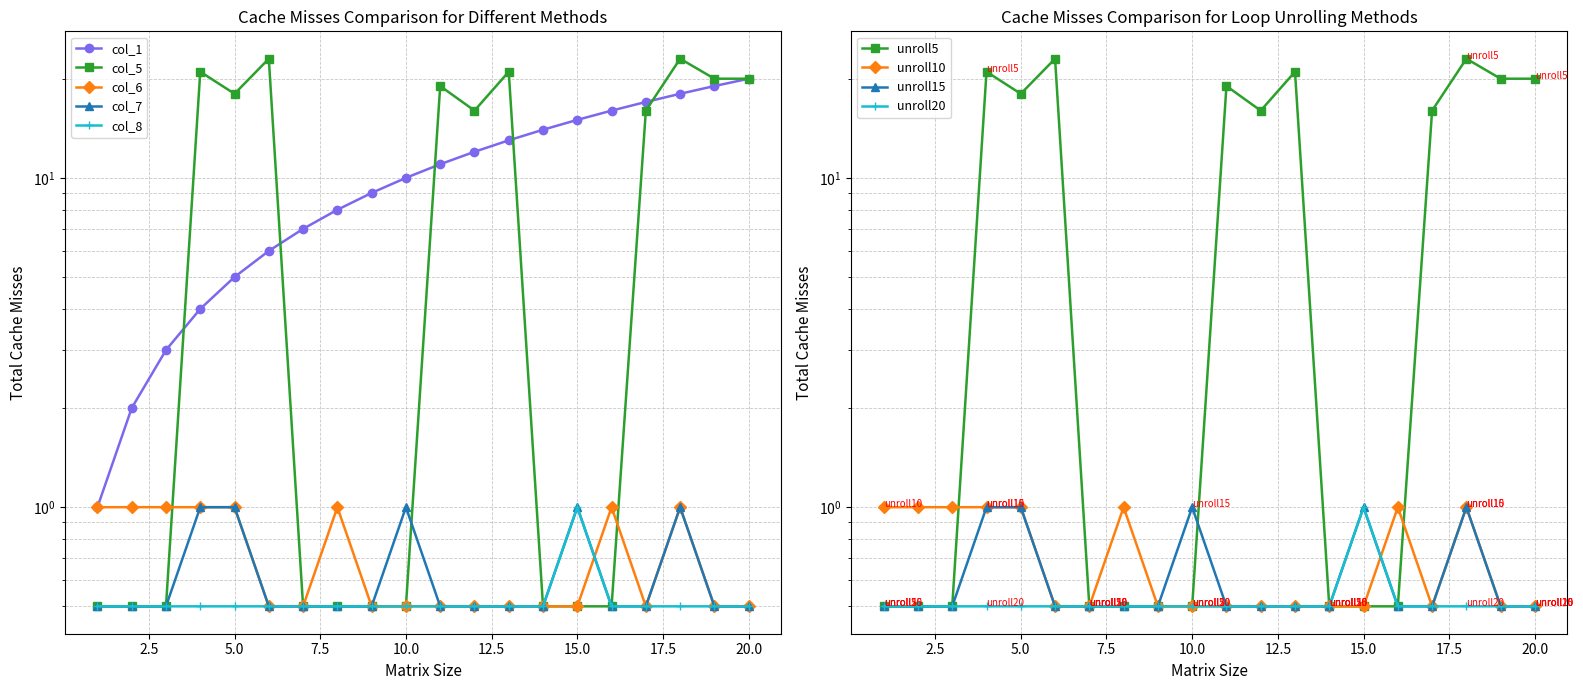

Which label corresponds to the smallest value in the chart?

1